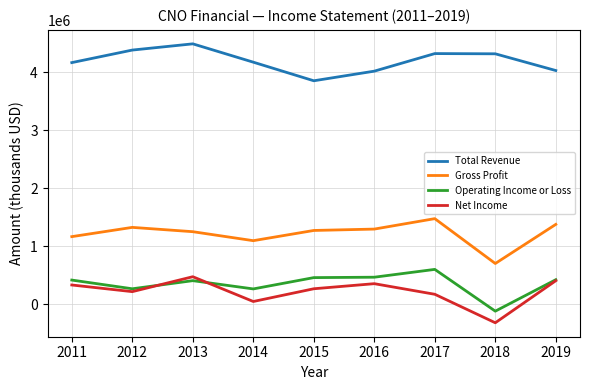

What is the total value across all series at 2015?

5859600